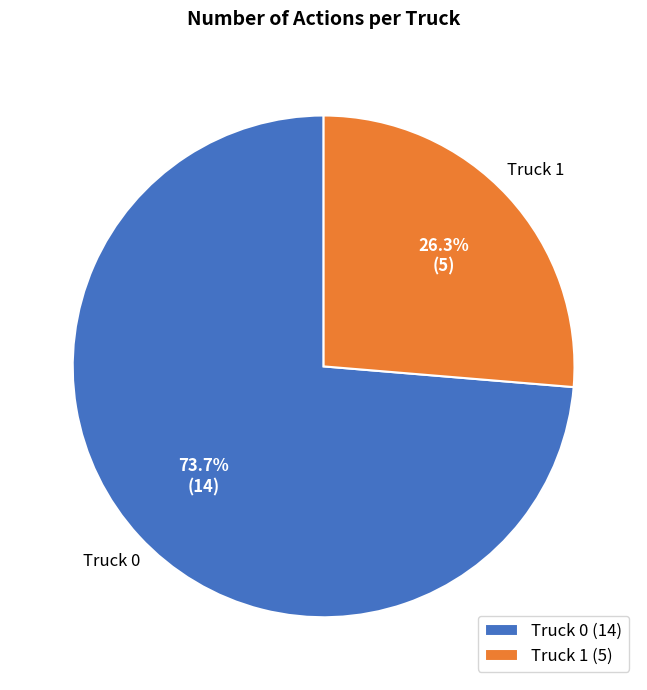

How much of the chart is everything except Truck 1?

73.7%